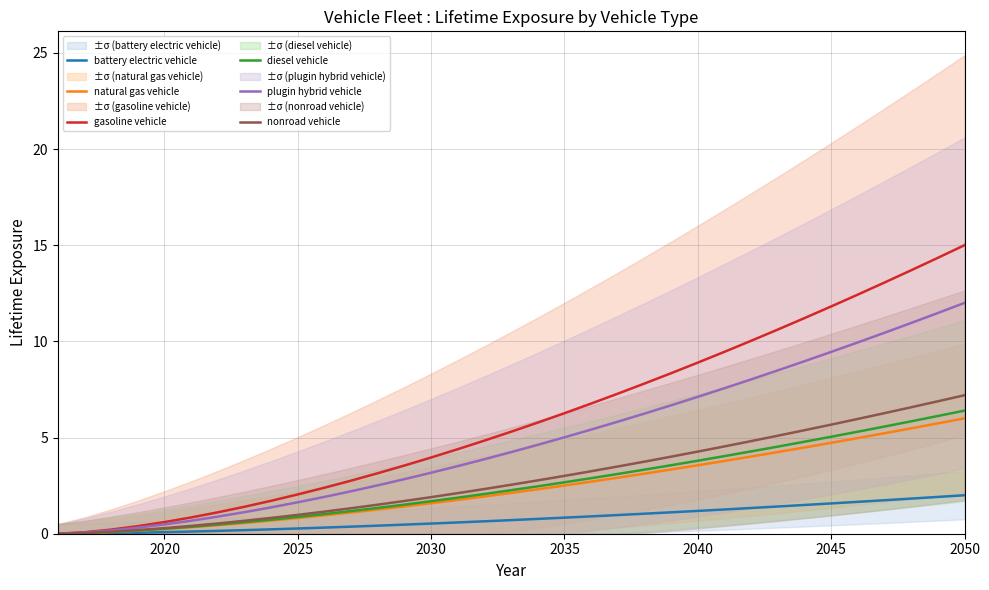

The value of natural gas vehicle at 2025 is 0.8. True or false?

True